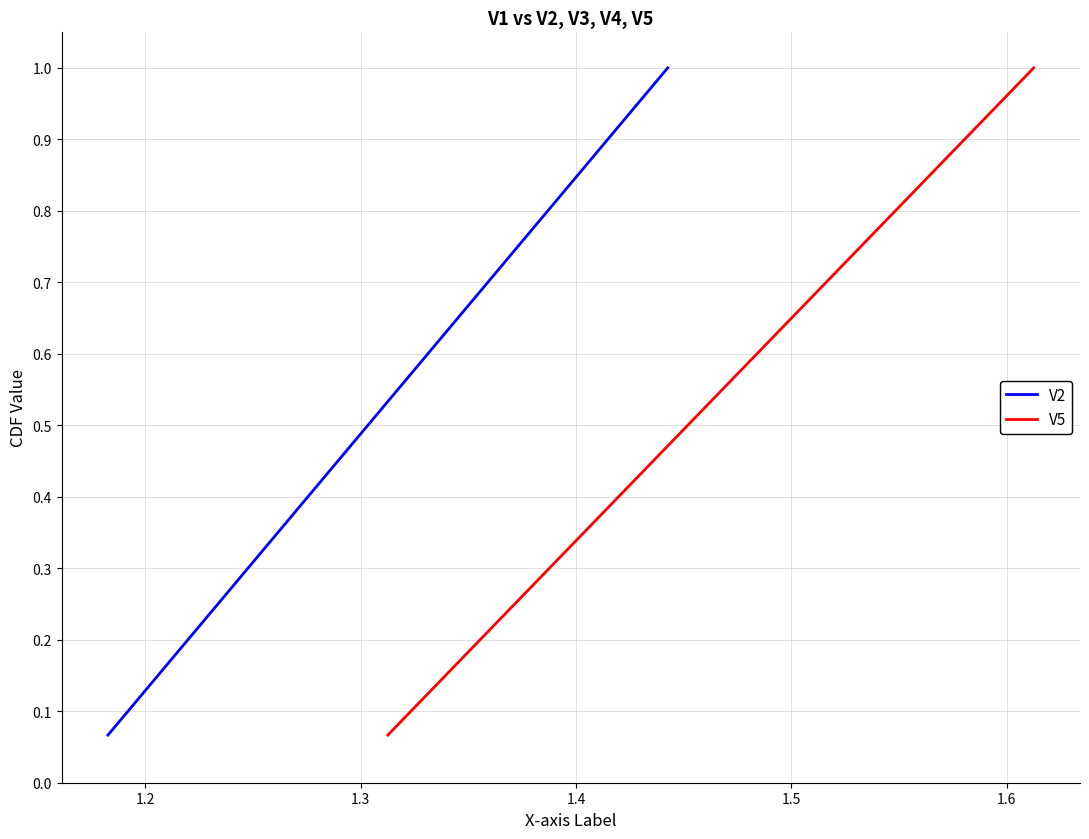

What is the highest value of the V2 series?

1.0